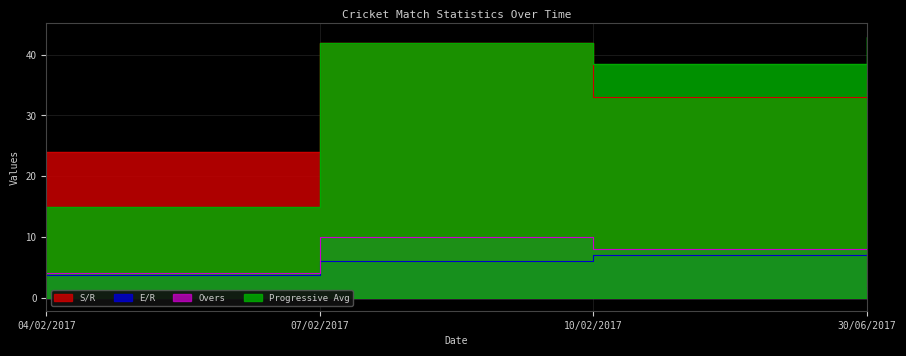

True or false: E/R and S/R intersect in this chart.

False